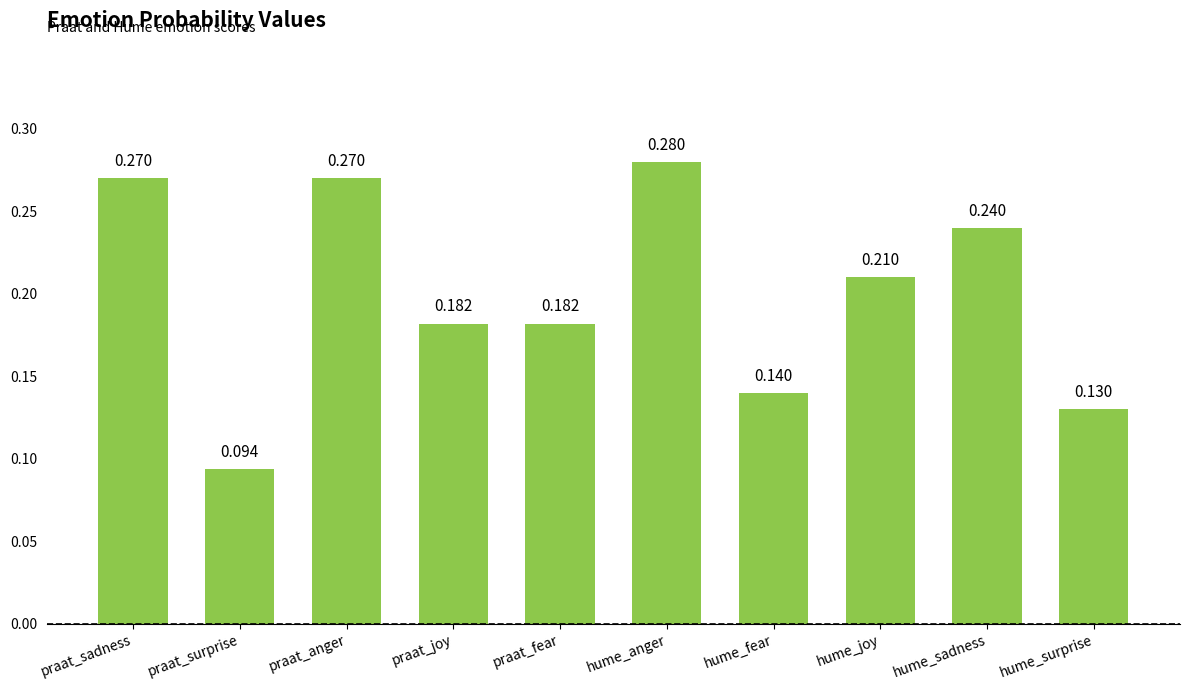

At which category does the chart reach its minimum across all series?

praat_surprise